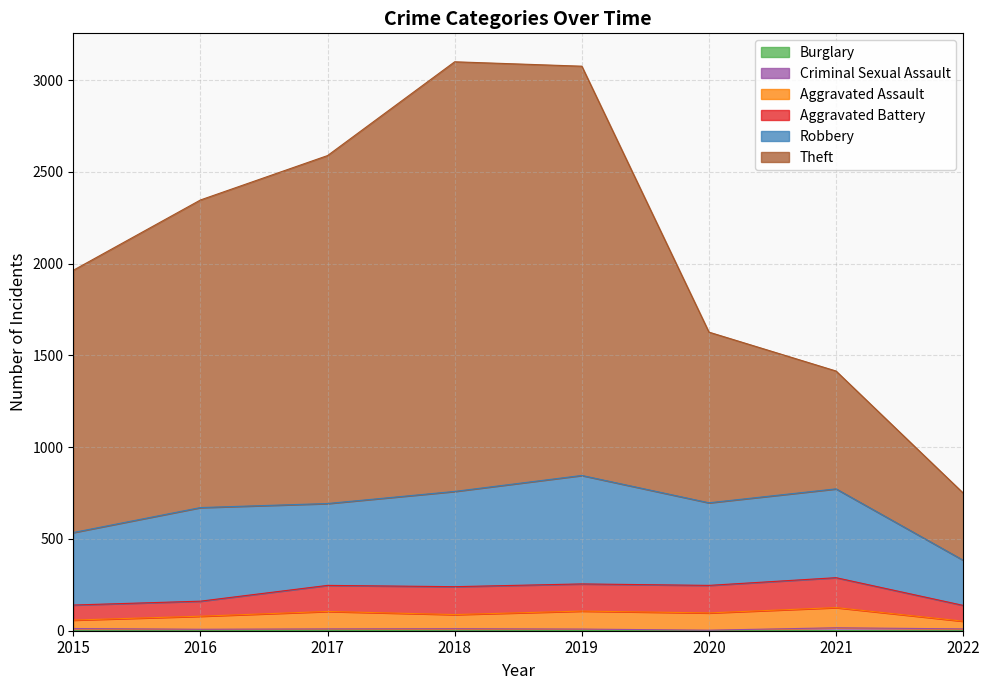

True or false: Theft has a value of 888 at 2015.

False